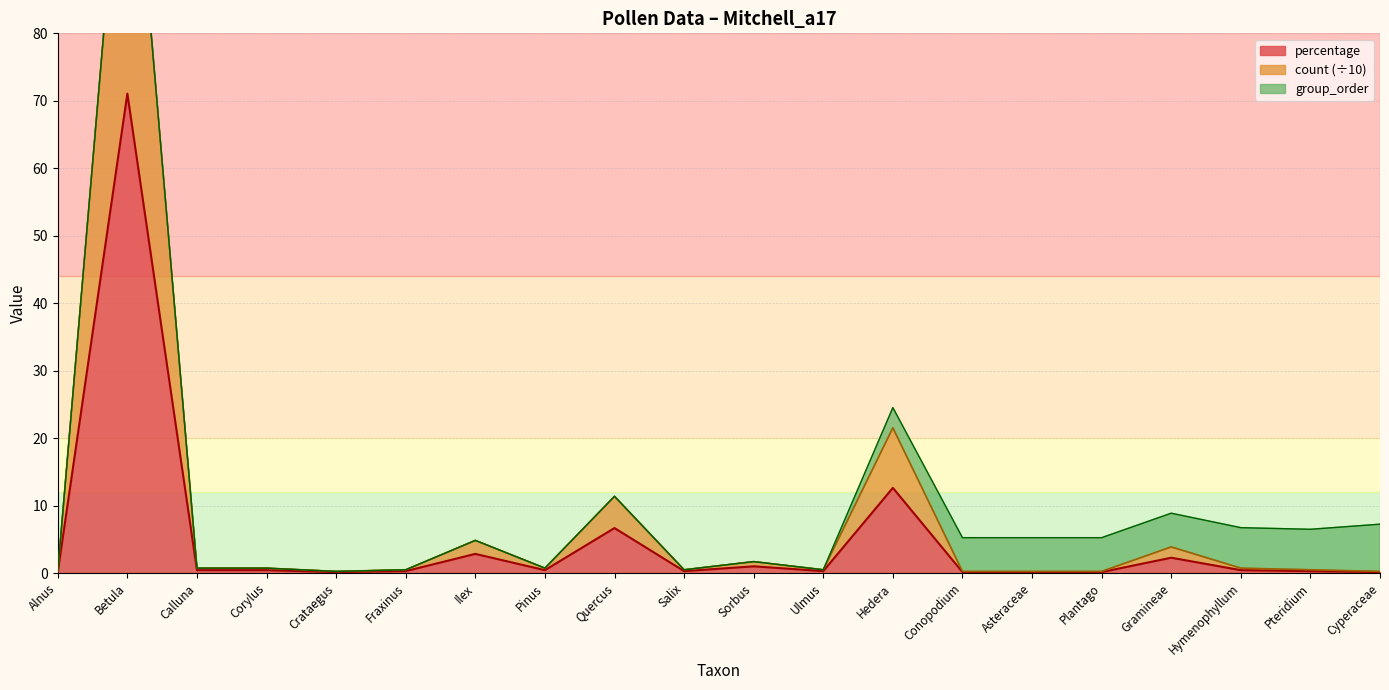

Between Asteraceae and Crataegus, which is larger?

Asteraceae